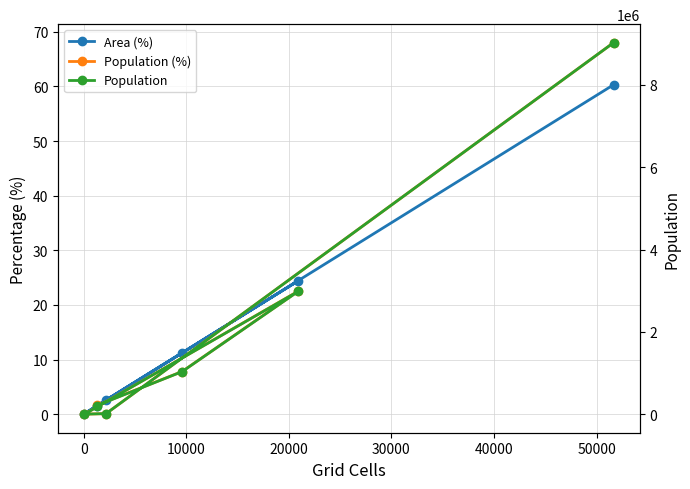

Rank the series at 0 from highest to lowest value.

Population, Area (%), Population (%)